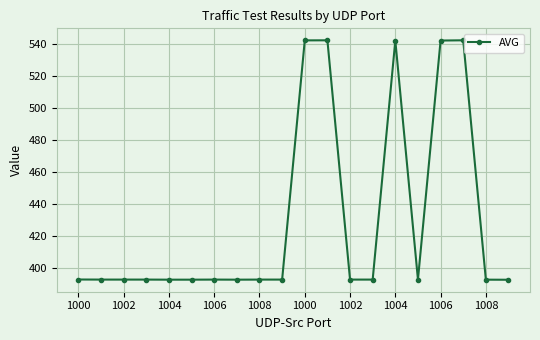

What is the maximum value shown in the chart?

542.0